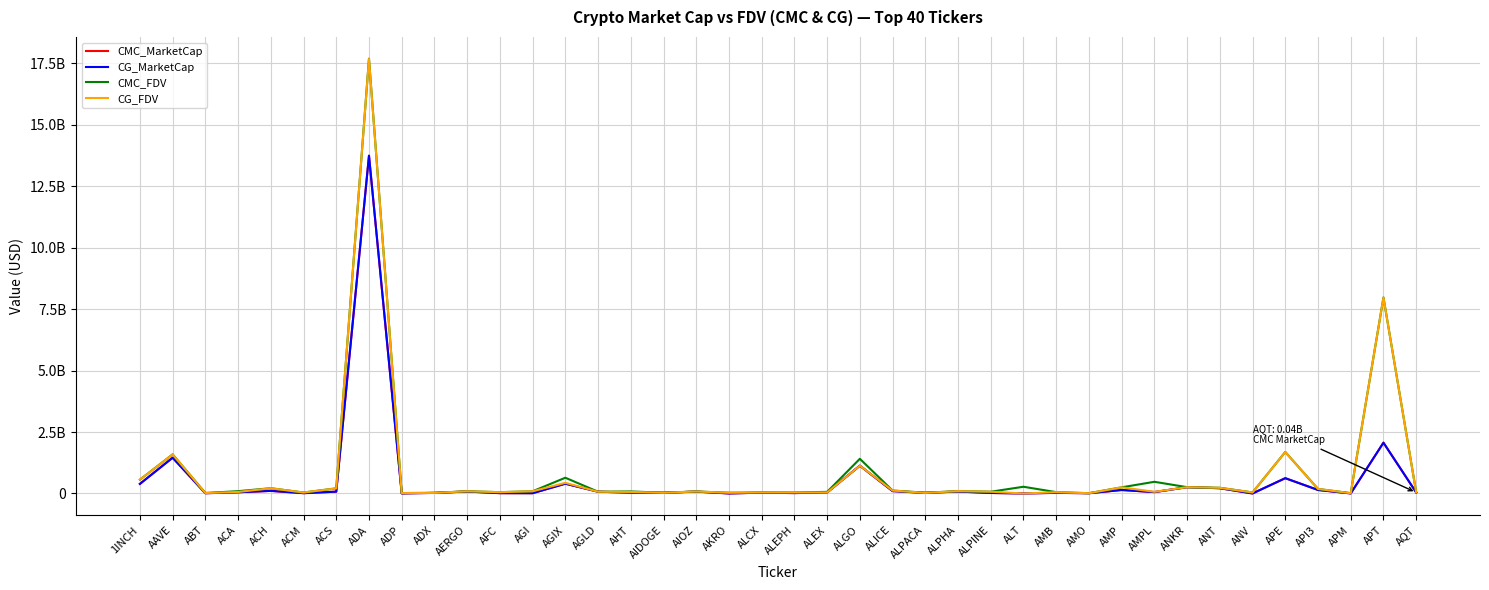

True or false: CMC_MarketCap and CG_FDV cross at least once.

False